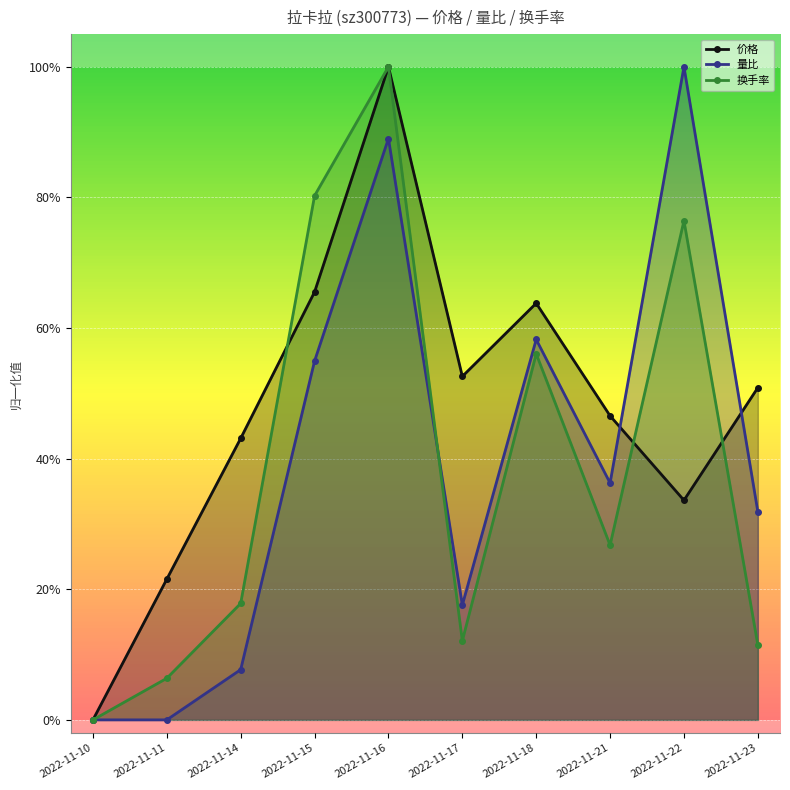

What is the difference between the highest and lowest values at 2022-11-22?

0.7